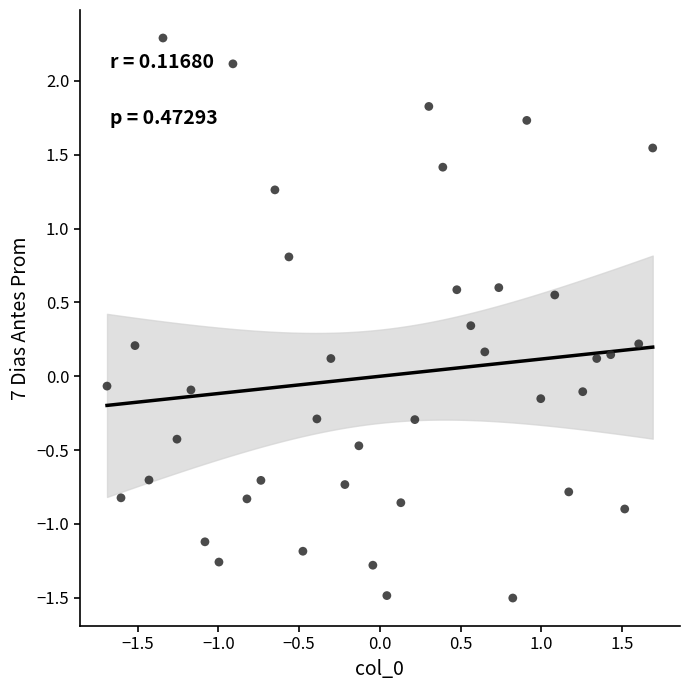

What is the range of Y values (max minus min)?

3.8